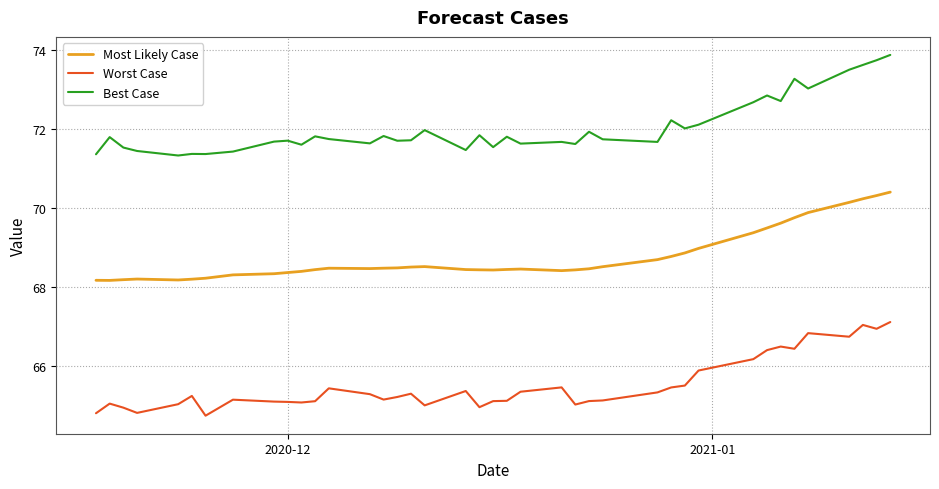

List the series in order of their peak value, highest first.

Best Case, Most Likely Case, Worst Case